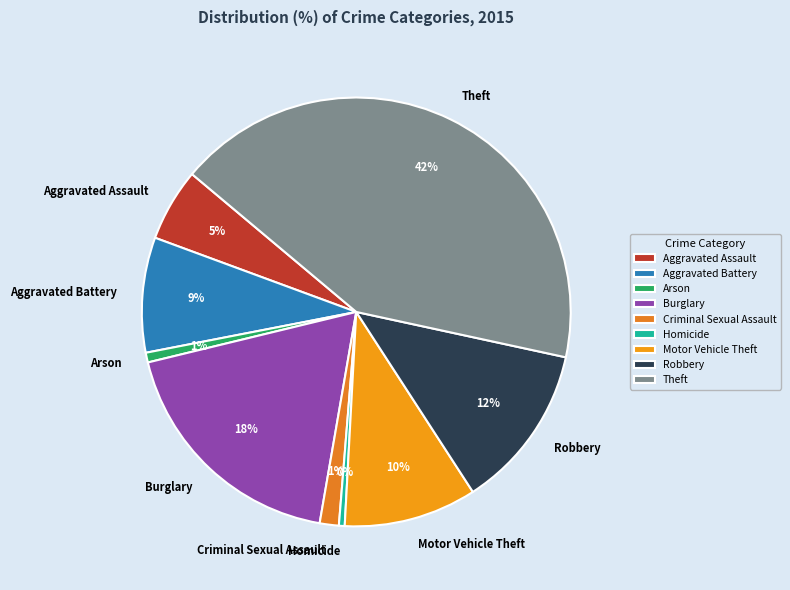

Combined, do Arson and Burglary account for over 50%?

No